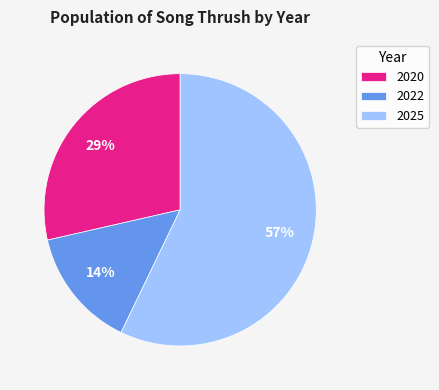

To the nearest percent, what percentage of the pie is 2022?

14%